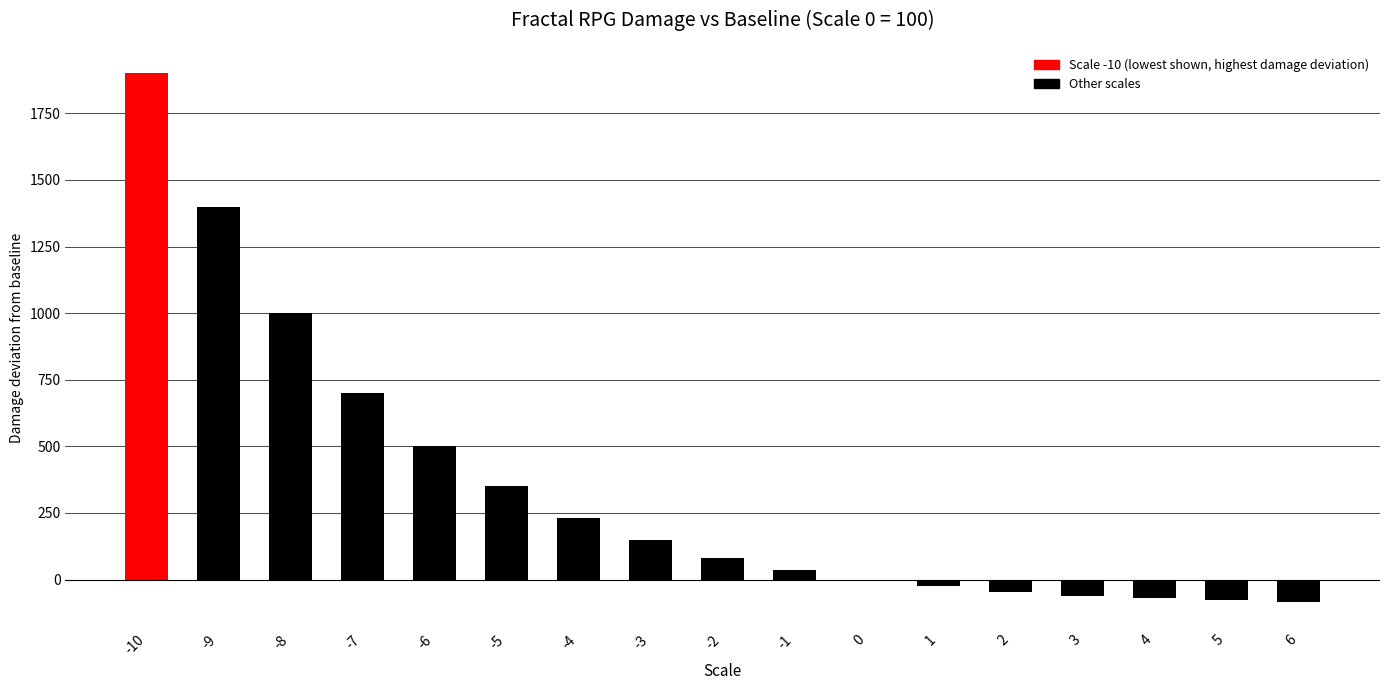

What is the change in value from -4 to 6?

-314